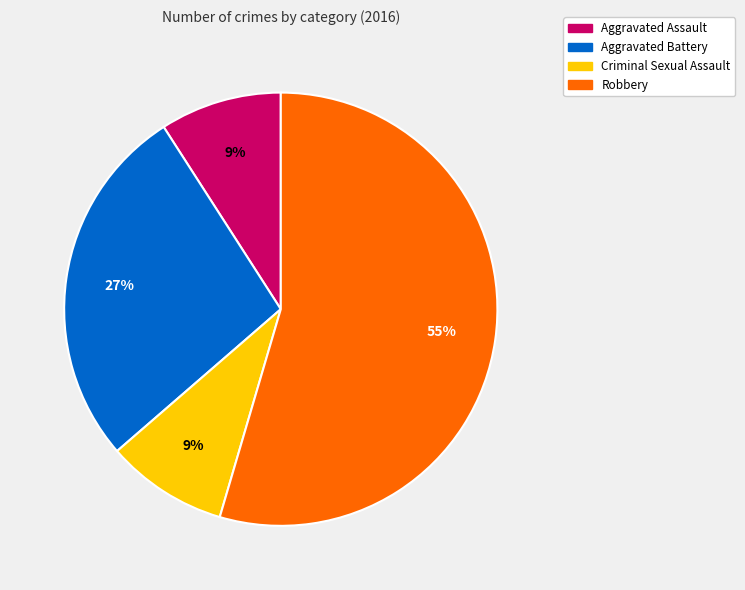

Is there any slice that represents more than half of the pie?

Yes